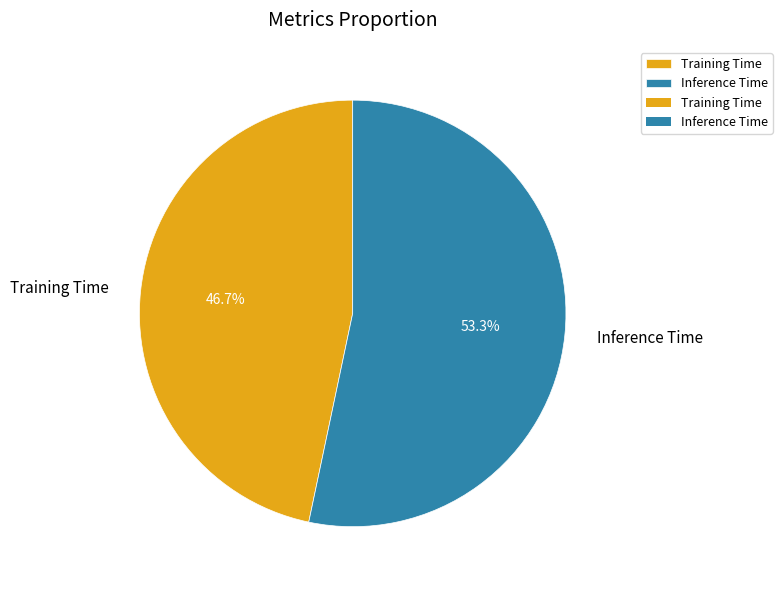

Is it true that Inference Time is 53% of the pie?

True